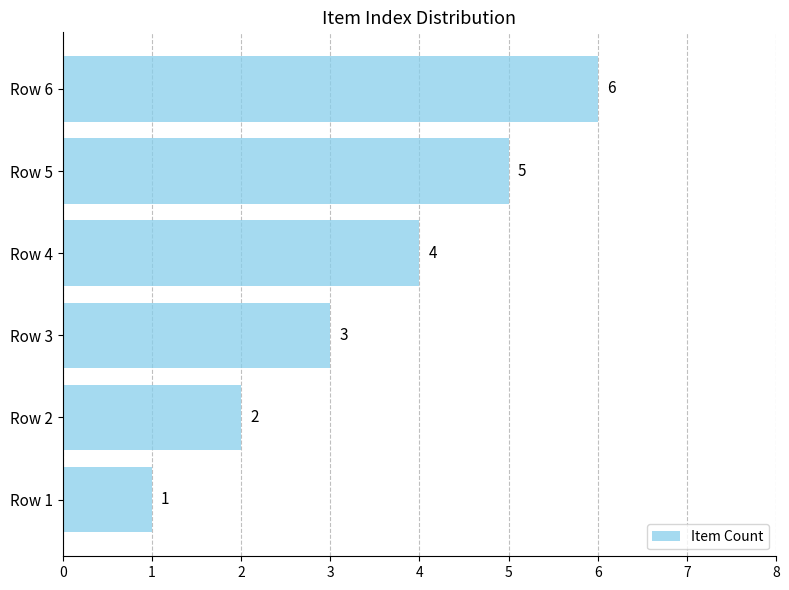

At which category does the chart reach its peak across all series?

Row 6